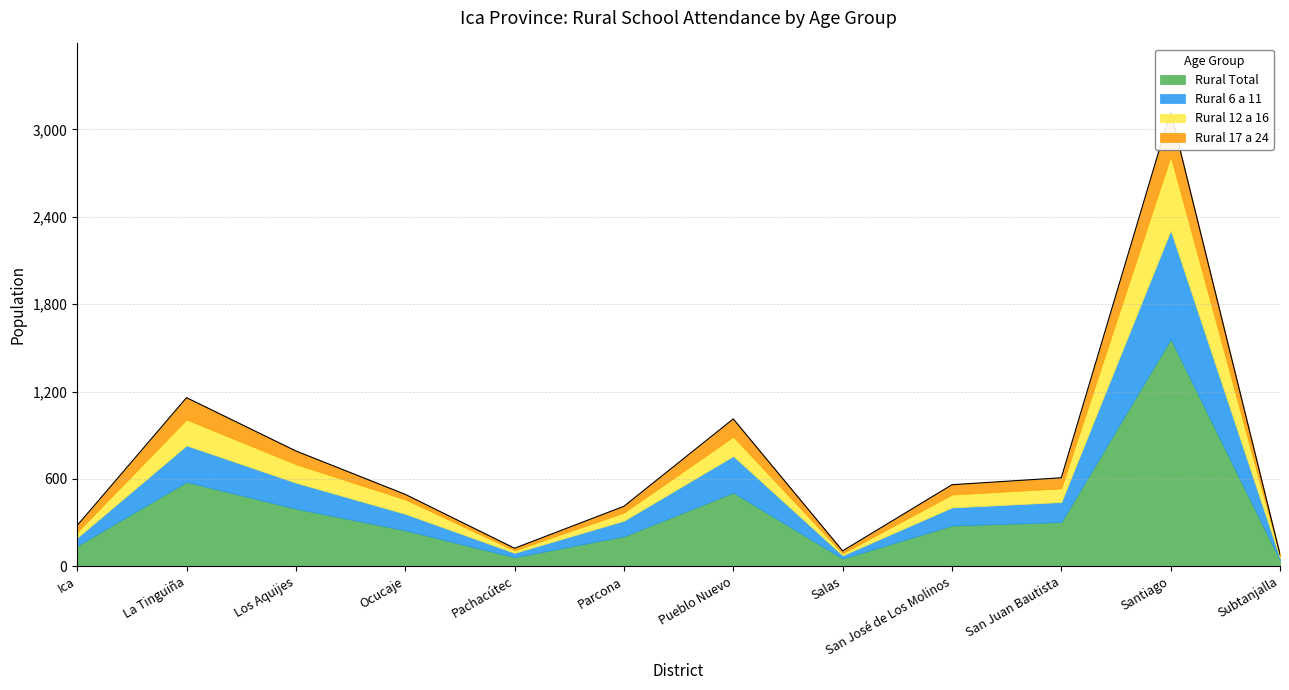

Reading left to right, transcribe all the data shown in this chart.

Rural Total: 140	579	396	247	62	206	506	53	280	304	1561	41
Rural 6 a 11: 56	251	178	113	30	107	251	22	124	137	746	14
Rural 12 a 16: 39	178	127	99	17	56	133	14	89	94	509	13
Rural 17 a 24: 45	150	91	35	15	43	122	17	67	73	306	14